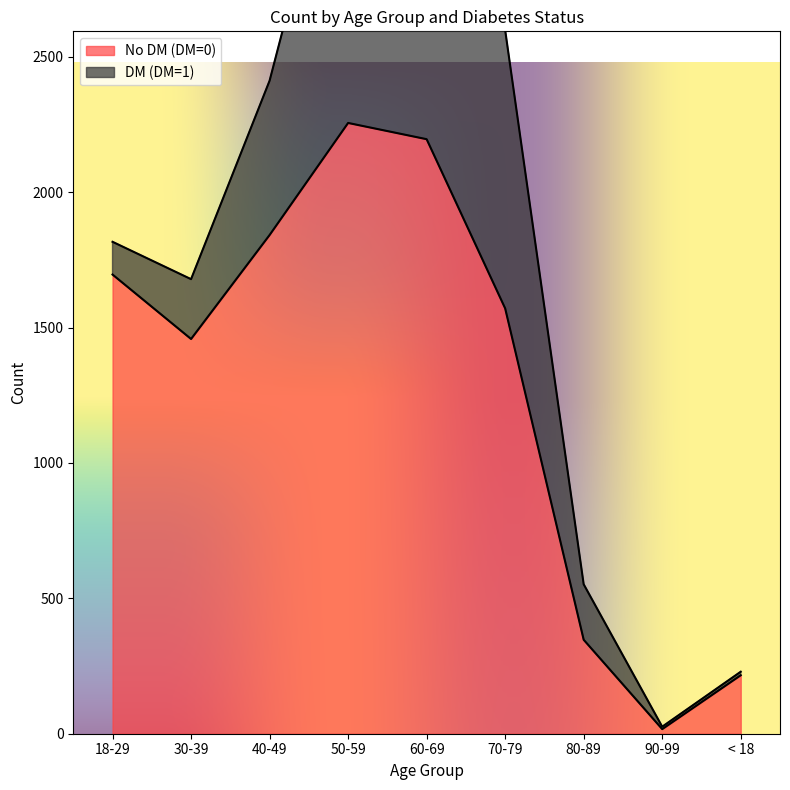

Which category has the highest value across all series?

50-59